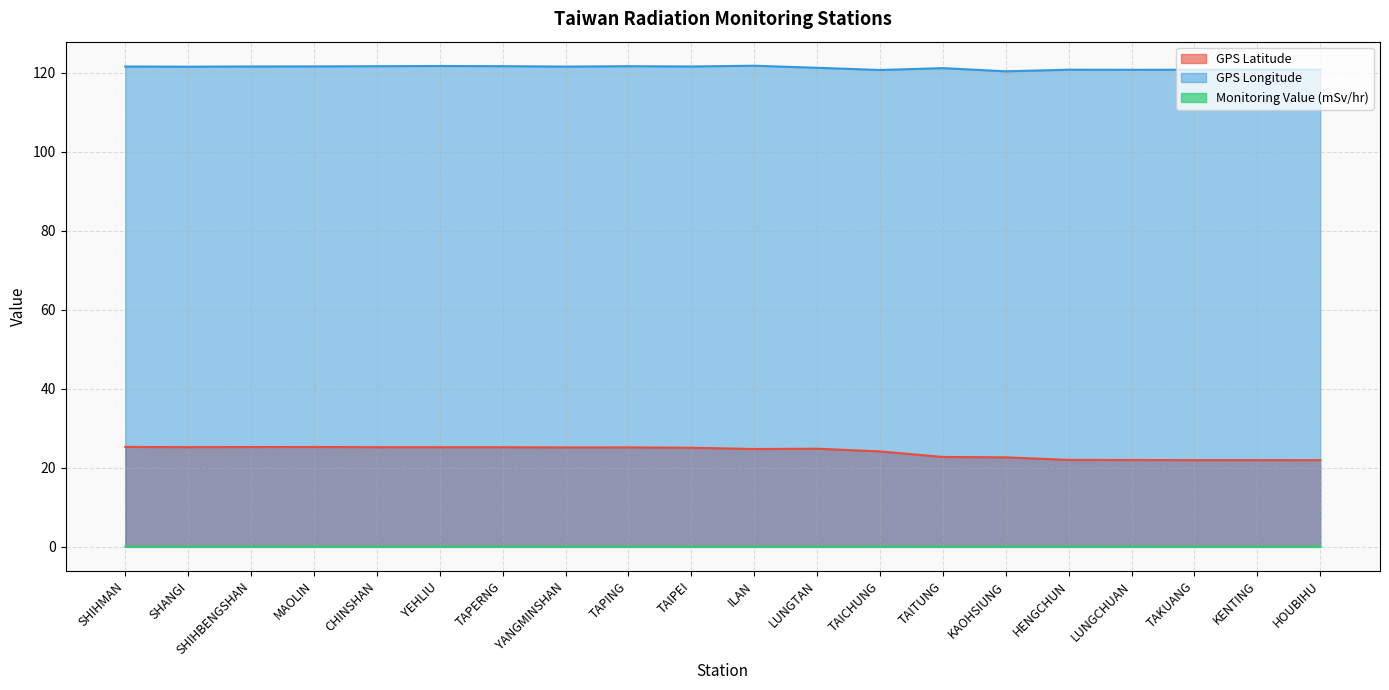

Is the value of GPS Longitude at YANGMINSHAN greater than the value of Monitoring Value (mSv/hr) at TAPERNG?

Yes